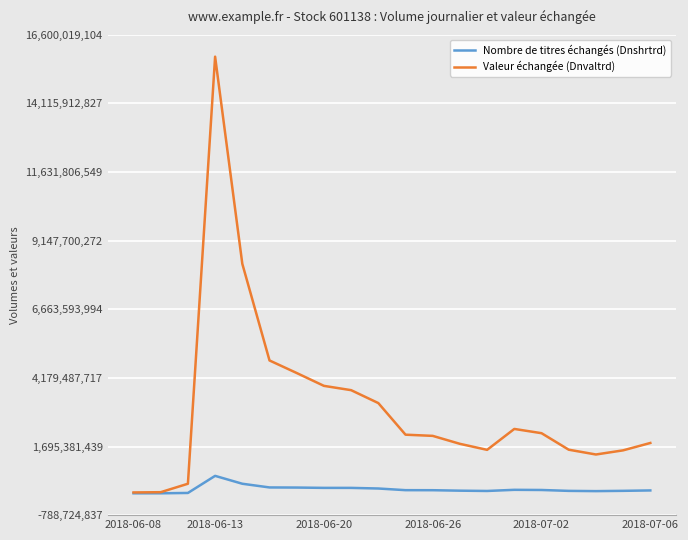

What is the maximum value shown in the chart?

15809621653